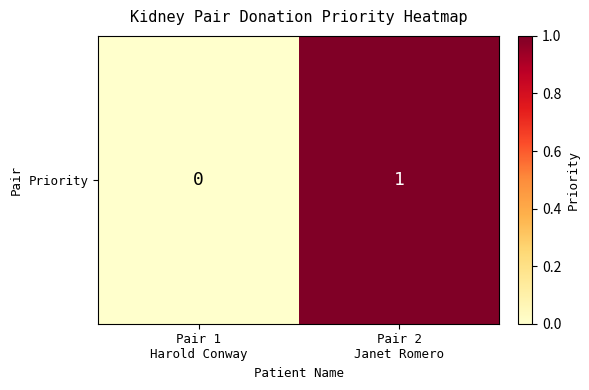

The chart shows a value of 1 at Pair 2
Janet Romero. True or false?

True